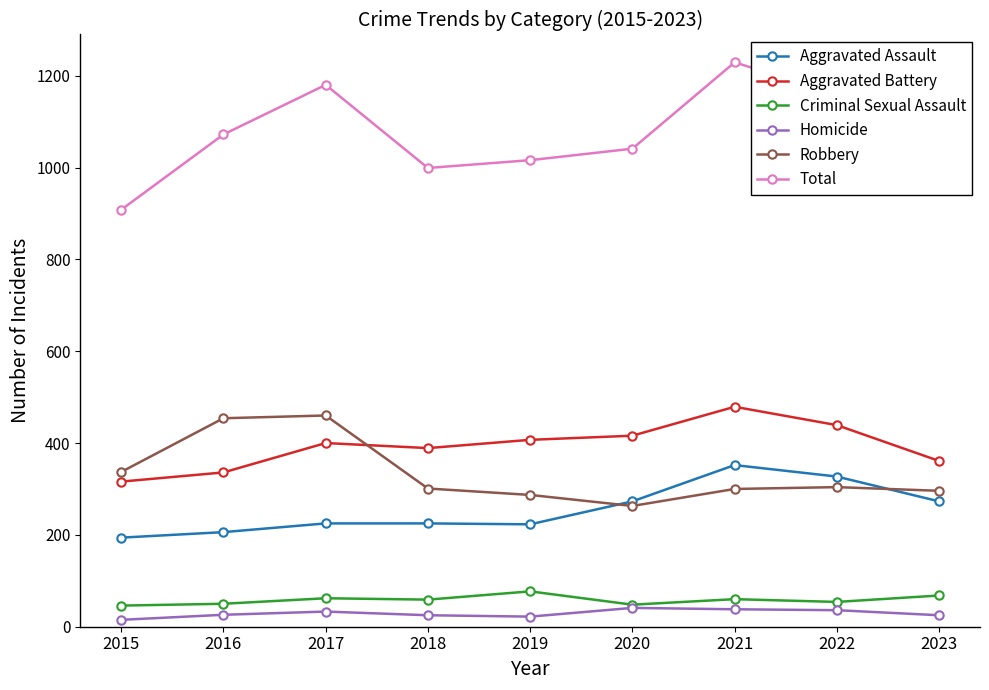

What is the value of the Aggravated Assault point at the 3rd from the left?

225